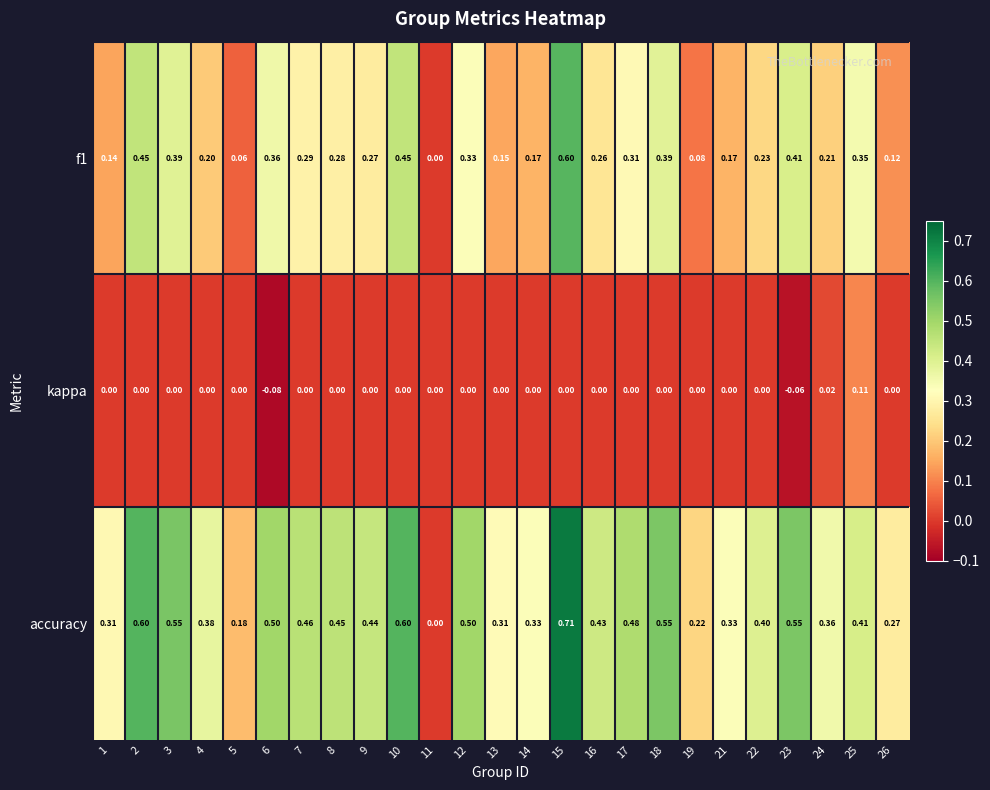

Which series has the largest range (max minus min)?

accuracy